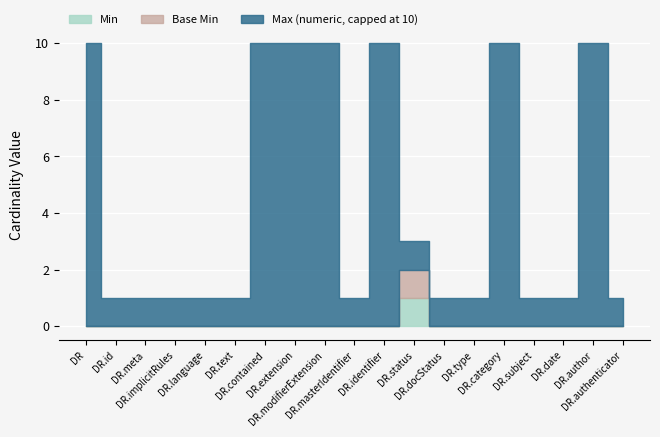

Rank the series by their maximum value, from lowest to highest.

Min, Base Min, Max (numeric)